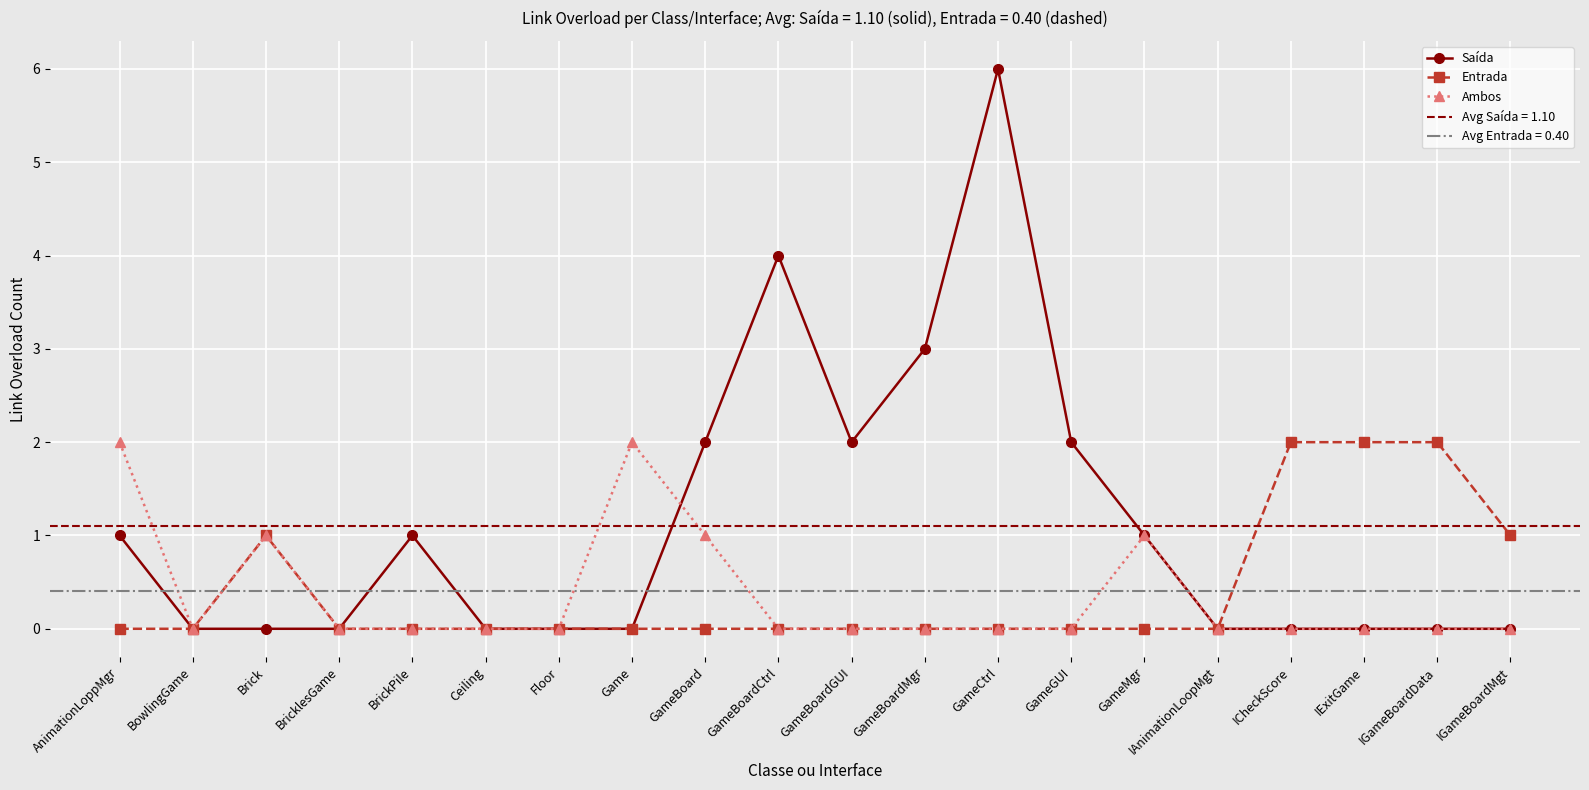

How many series are shown in this chart?

3